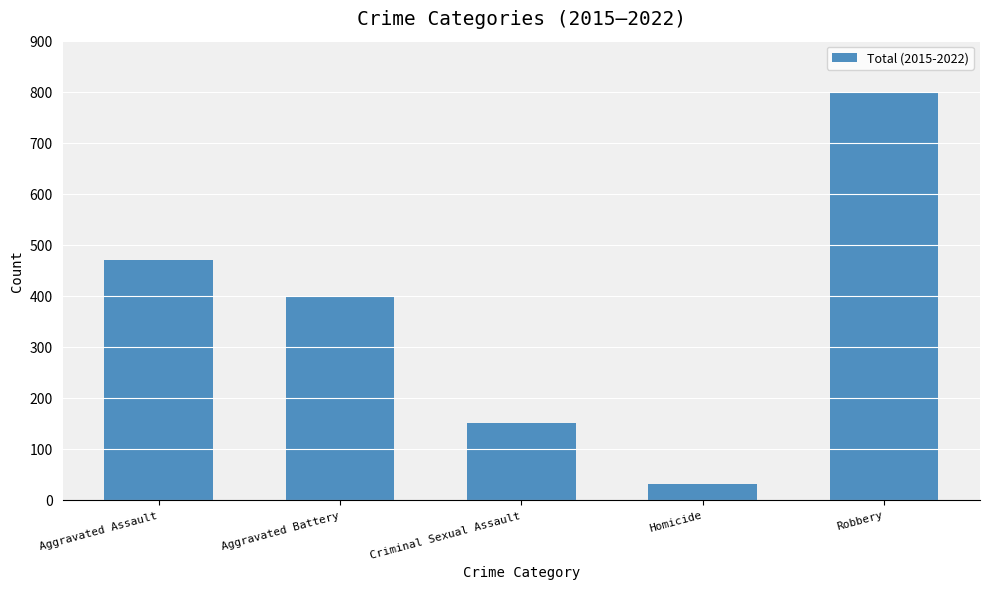

True or false: the data shows 151 at Criminal Sexual Assault.

True